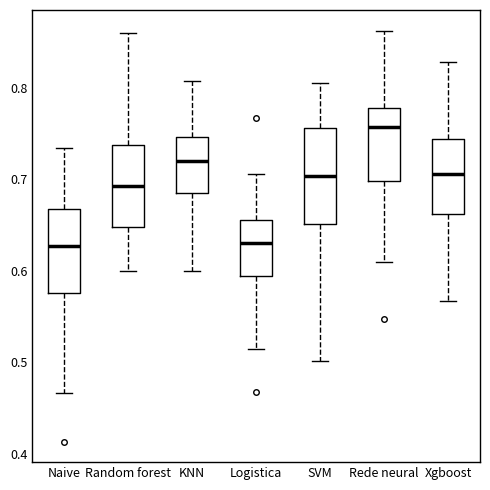

Reading left to right, transcribe this box plot: for each box, give where its median line is, the range the box spans, and where its two whiskers end, as read against the y-axis. The values are not printed on the chart, so give them approximately, as read against the axis.

Naive: median 0.63, box 0.58 to 0.67, whiskers 0.47 to 0.73
Random forest: median 0.69, box 0.65 to 0.74, whiskers 0.60 to 0.86
KNN: median 0.72, box 0.68 to 0.75, whiskers 0.60 to 0.81
Logistica: median 0.63, box 0.59 to 0.66, whiskers 0.51 to 0.71
SVM: median 0.70, box 0.65 to 0.76, whiskers 0.50 to 0.81
Rede neural: median 0.76, box 0.70 to 0.78, whiskers 0.61 to 0.86
Xgboost: median 0.71, box 0.66 to 0.74, whiskers 0.57 to 0.83